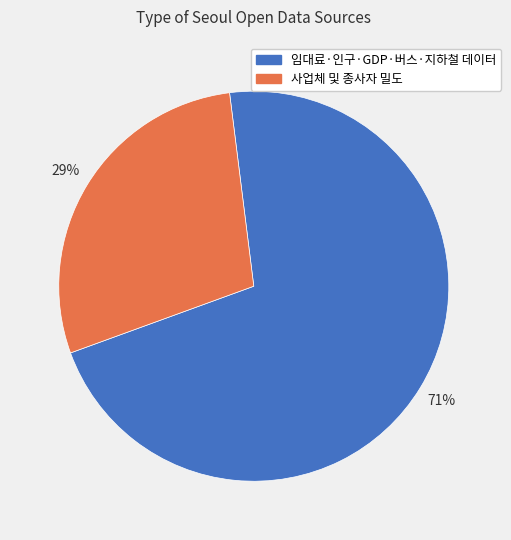

How many segments does this pie chart have?

2